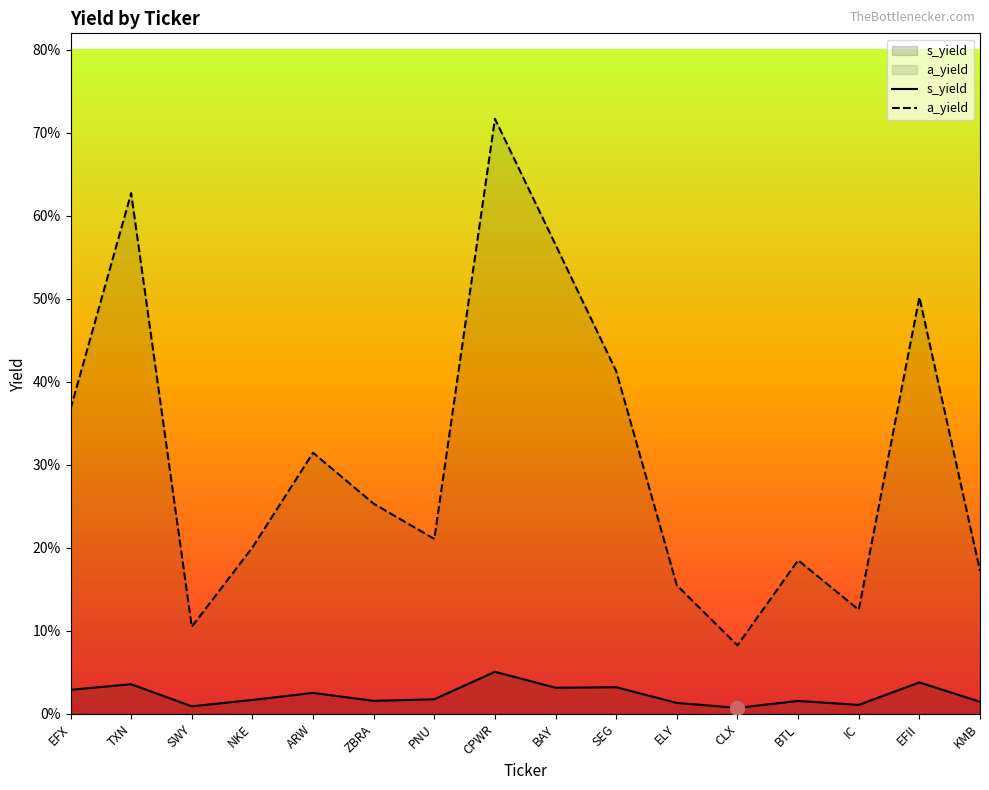

True or false: s_yield has a value of 0.0 at IC.

False